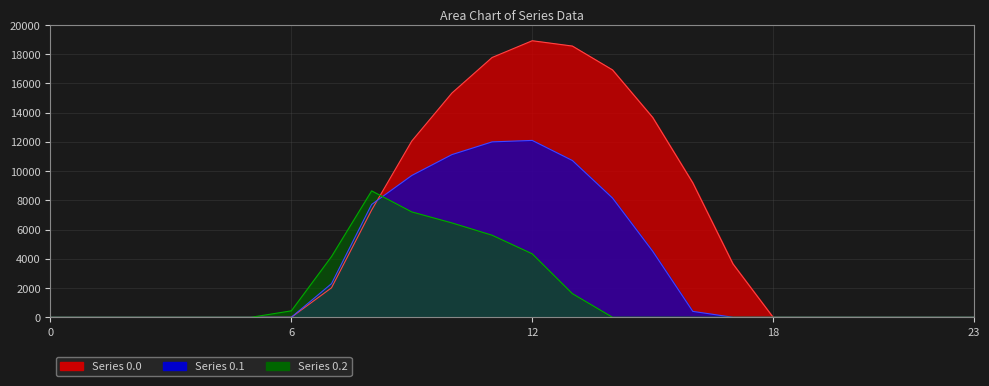

Where is row_0.1 nearest to the value 6051?

15